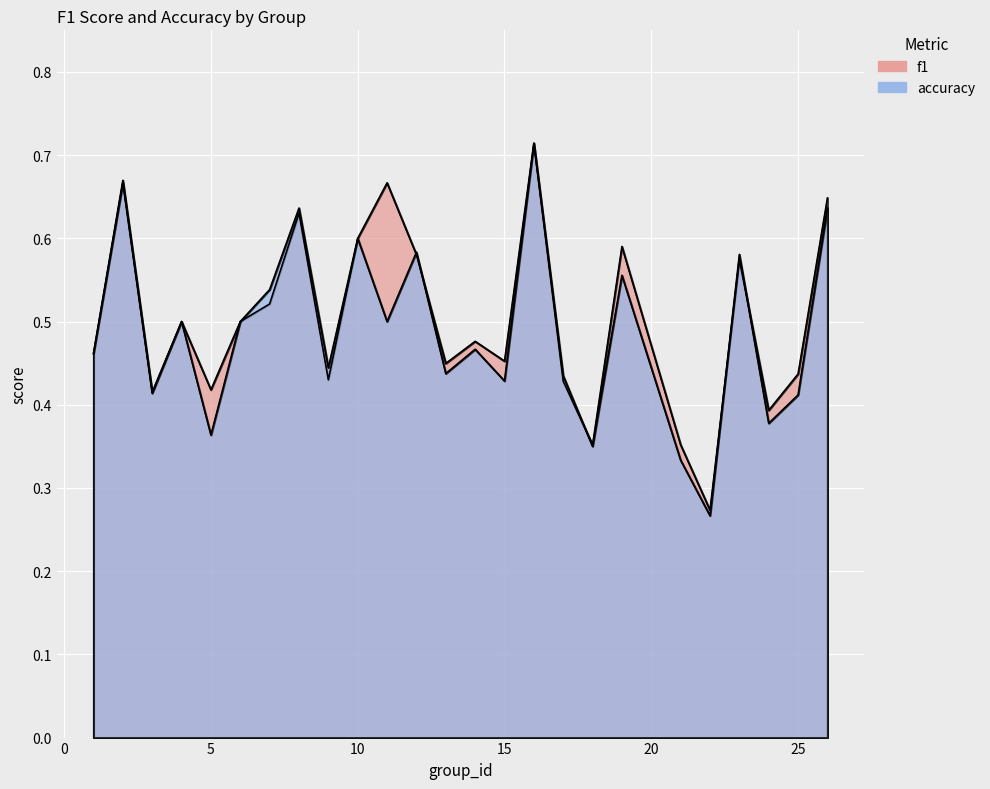

In f1, how many points are higher than both neighbors (excluding endpoints)?

8